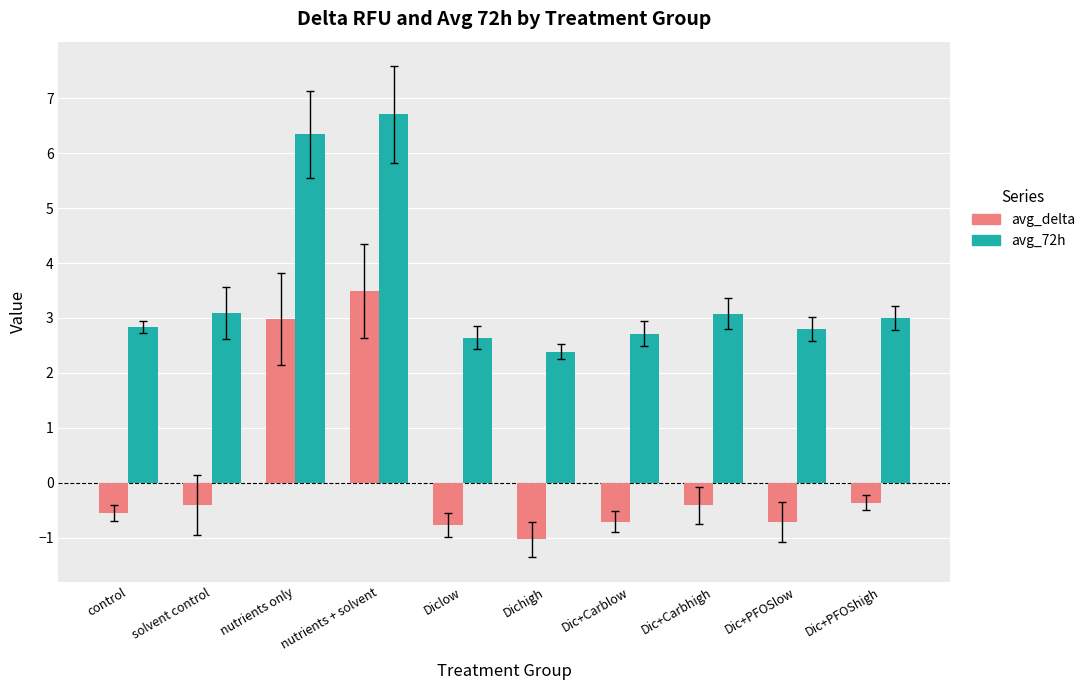

Reading left to right, list all the values displayed in this chart.

avg_delta: -0.5	-0.4	3.0	3.5	-0.8	-1.0	-0.7	-0.4	-0.7	-0.4
avg_72h: 2.8	3.1	6.3	6.7	2.6	2.4	2.7	3.1	2.8	3.0